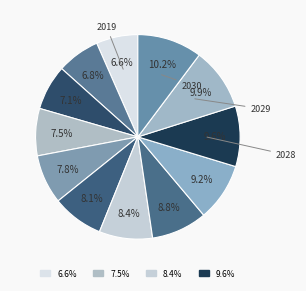

What is the largest slice in the pie chart?

2030